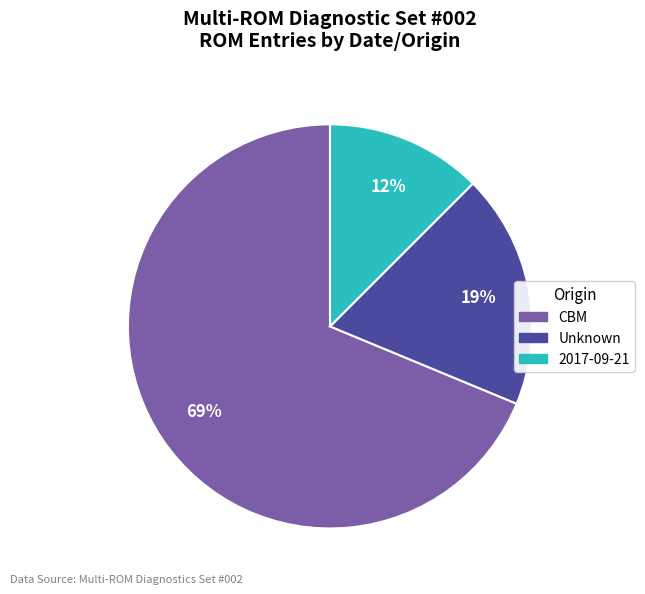

Is there a majority slice in this chart?

Yes